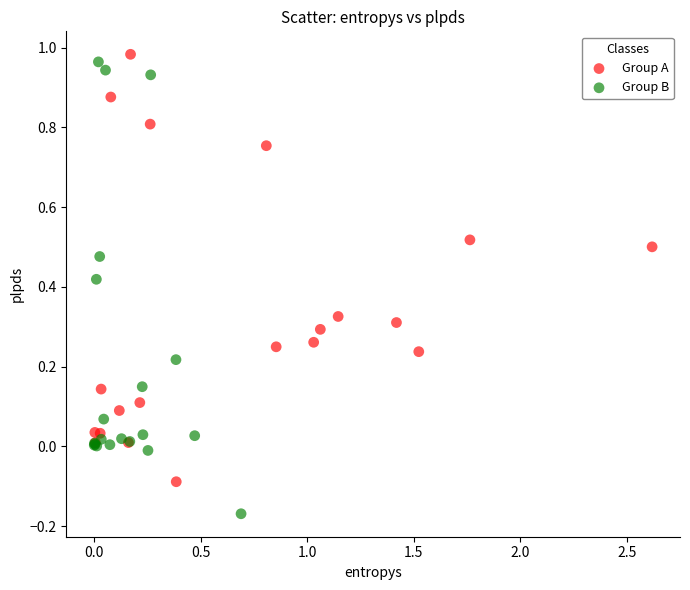

Which series has the widest spread of Y values?

Group B